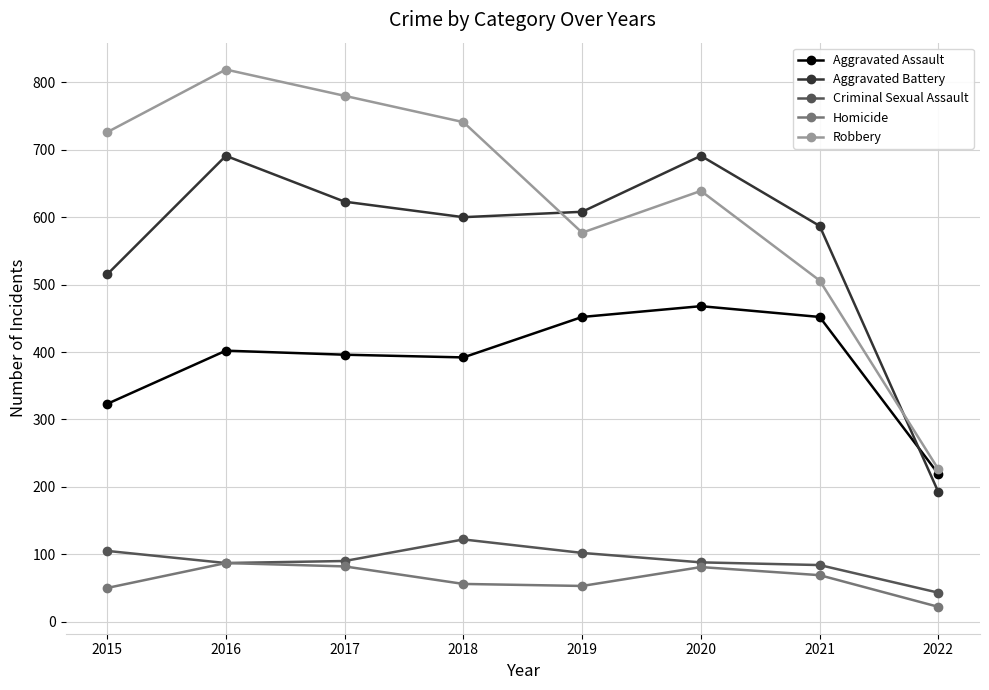

What is the difference between the maximum and minimum values in the Criminal Sexual Assault series?

79